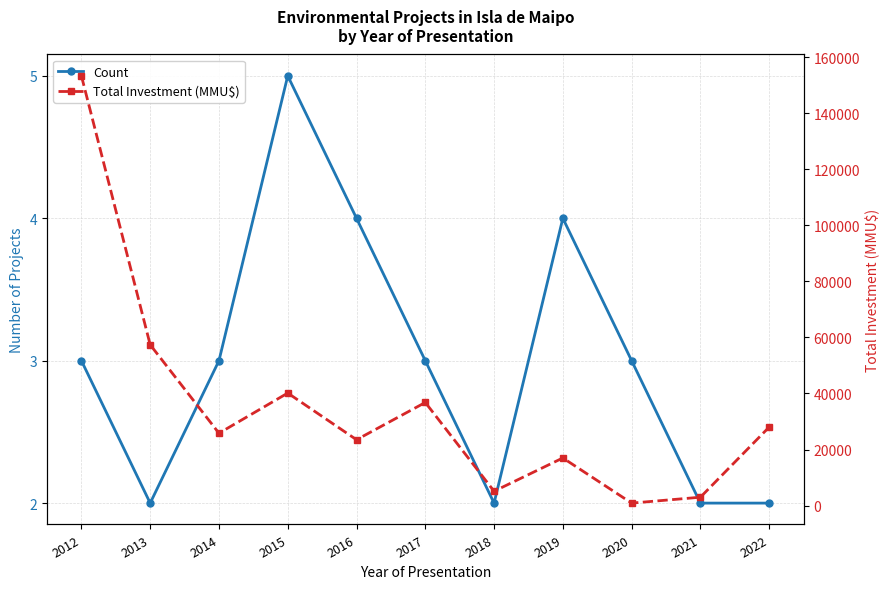

What is the difference between the maximum and minimum values in the Total Investment (MMU$) series?

152394